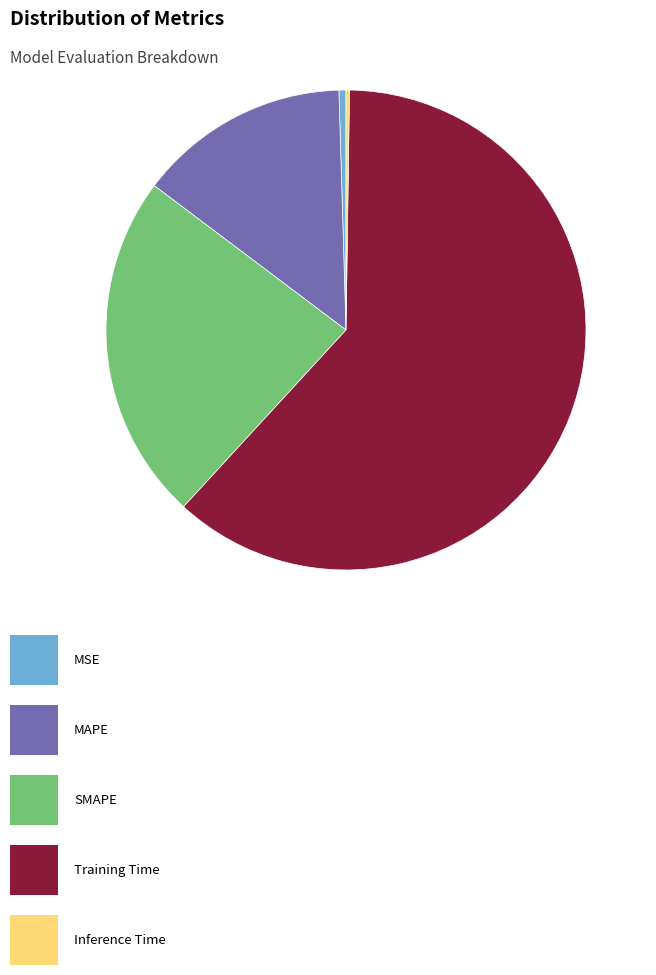

Is there any slice that represents more than half of the pie?

Yes